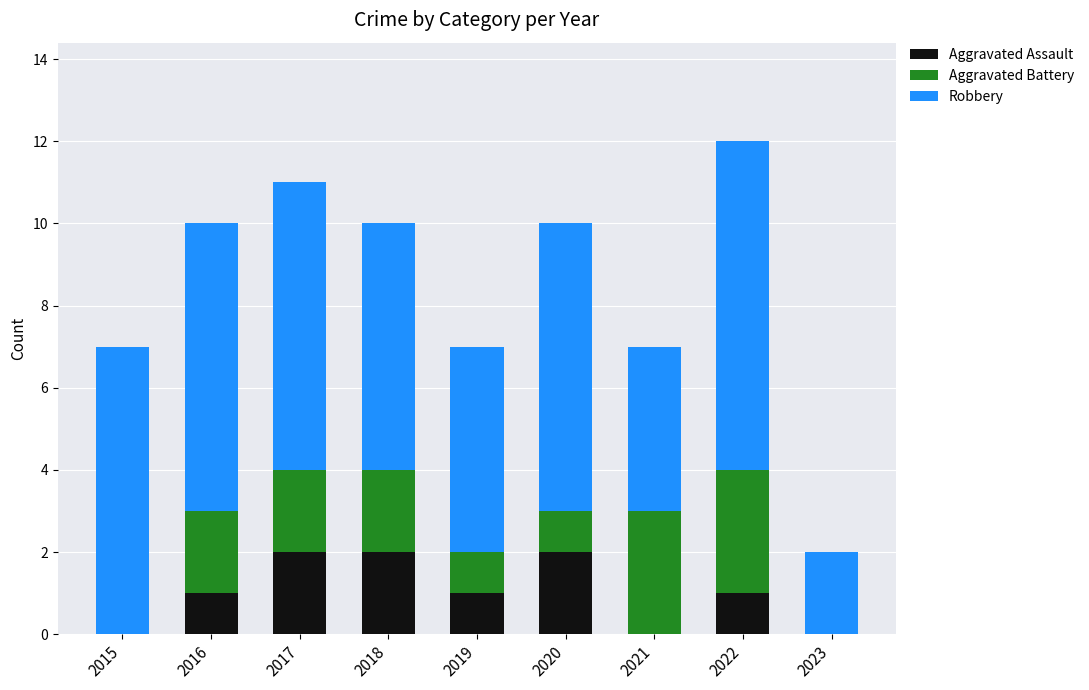

What are all the series names shown in the legend?

Aggravated Assault, Aggravated Battery, Robbery